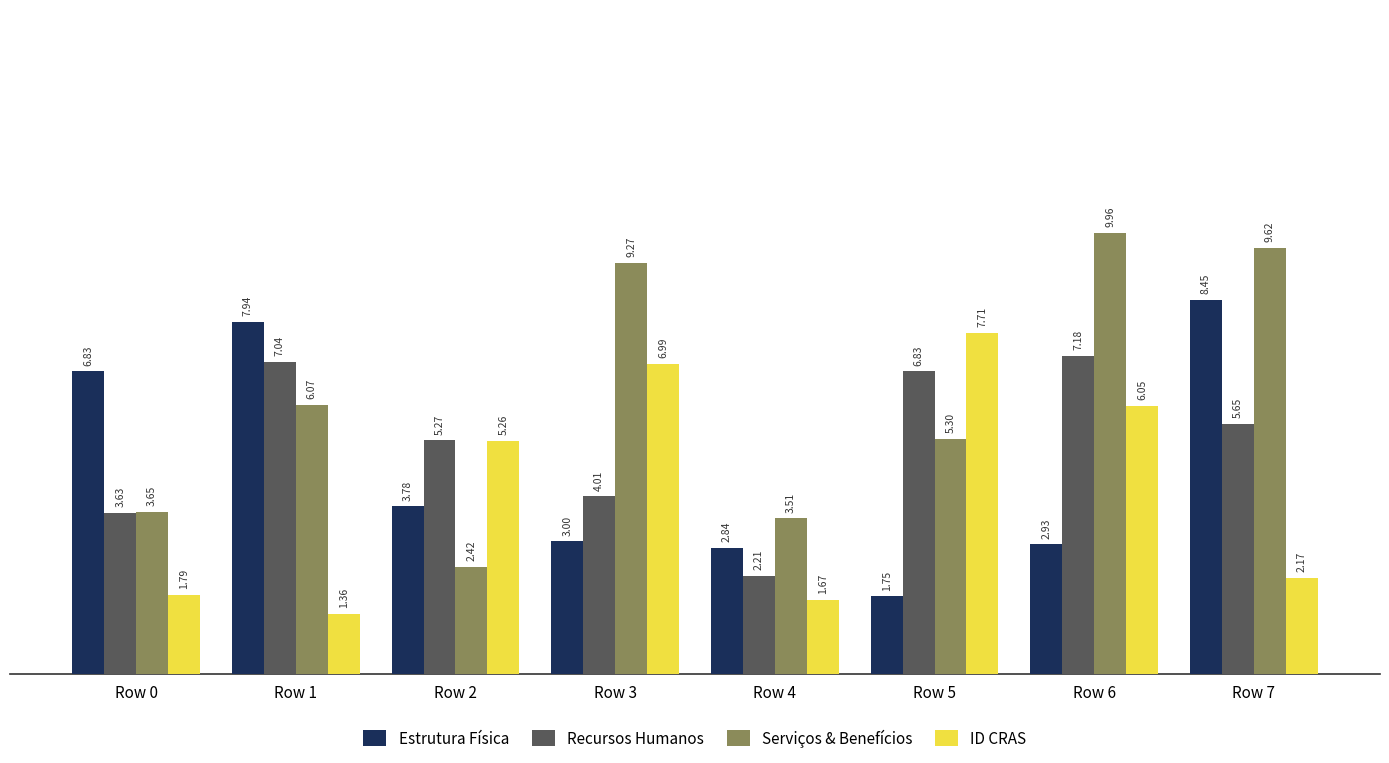

Reading right to left, what are all the values shown in this chart?

Estrutura Física: Row 7=844918	Row 6=292570	Row 5=175289	Row 4=283897	Row 3=299607	Row 2=378404	Row 1=793649	Row 0=683040
Recursos Humanos: Row 7=565102	Row 6=718020	Row 5=682766	Row 4=221282	Row 3=400960	Row 2=527143	Row 1=703692	Row 0=363416
Serviços & Benefícios: Row 7=961633	Row 6=995810	Row 5=530113	Row 4=351440	Row 3=927136	Row 2=241786	Row 1=606810	Row 0=365420
ID CRAS: Row 7=216736	Row 6=605321	Row 5=770559	Row 4=167164	Row 3=699497	Row 2=525830	Row 1=135587	Row 0=179037